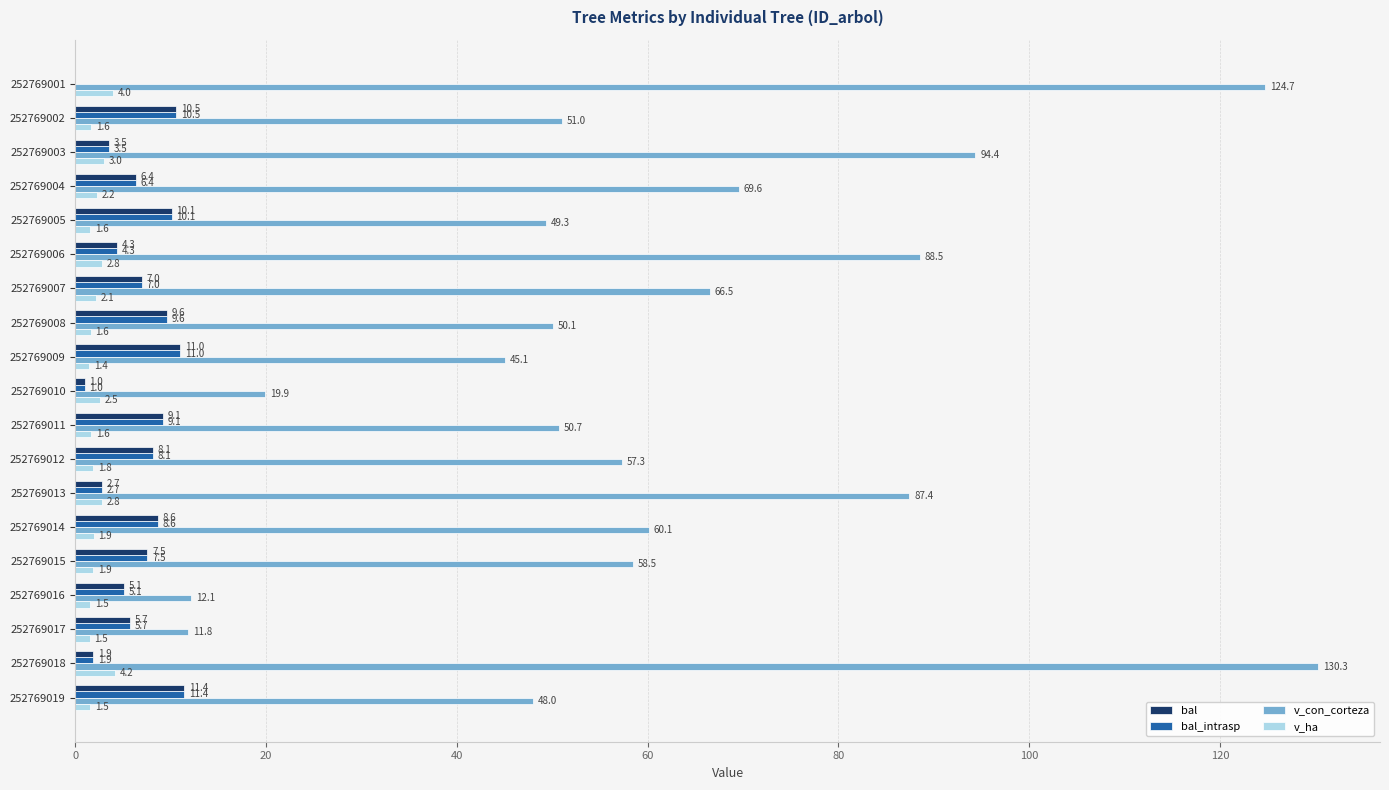

At which label is bal closest to 5?

252769016